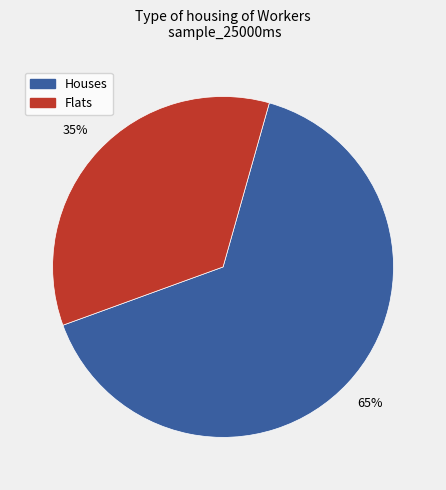

To the nearest percent, what is the average slice percentage?

50%